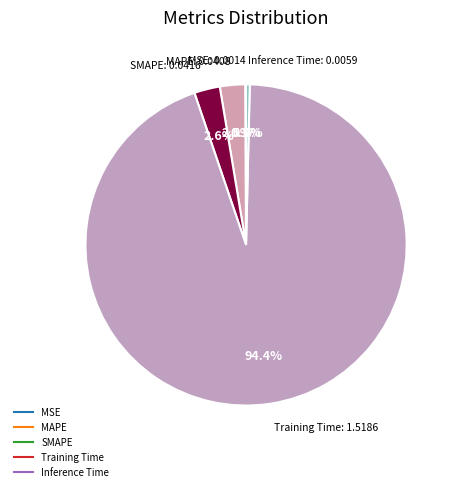

Is it true that MSE is 10% of the pie?

False